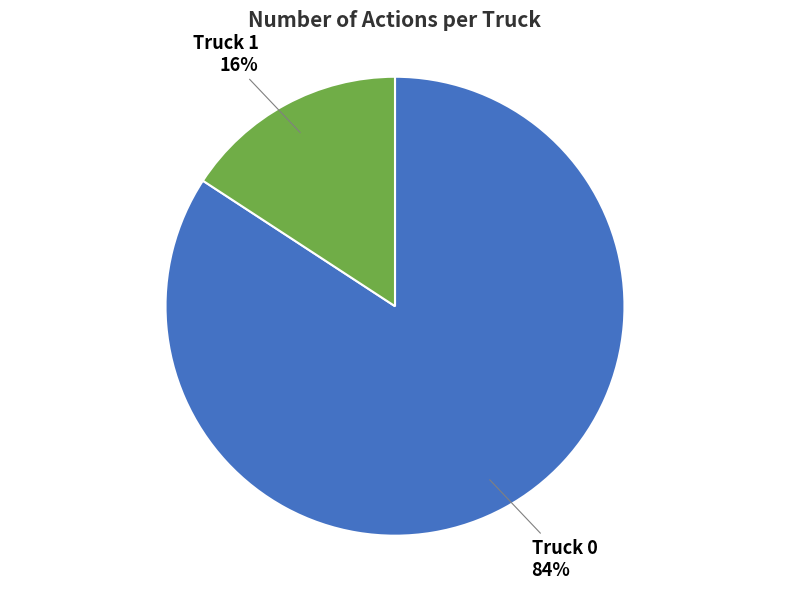

Is the sum of Truck 1 and Truck 0 greater than half?

Yes